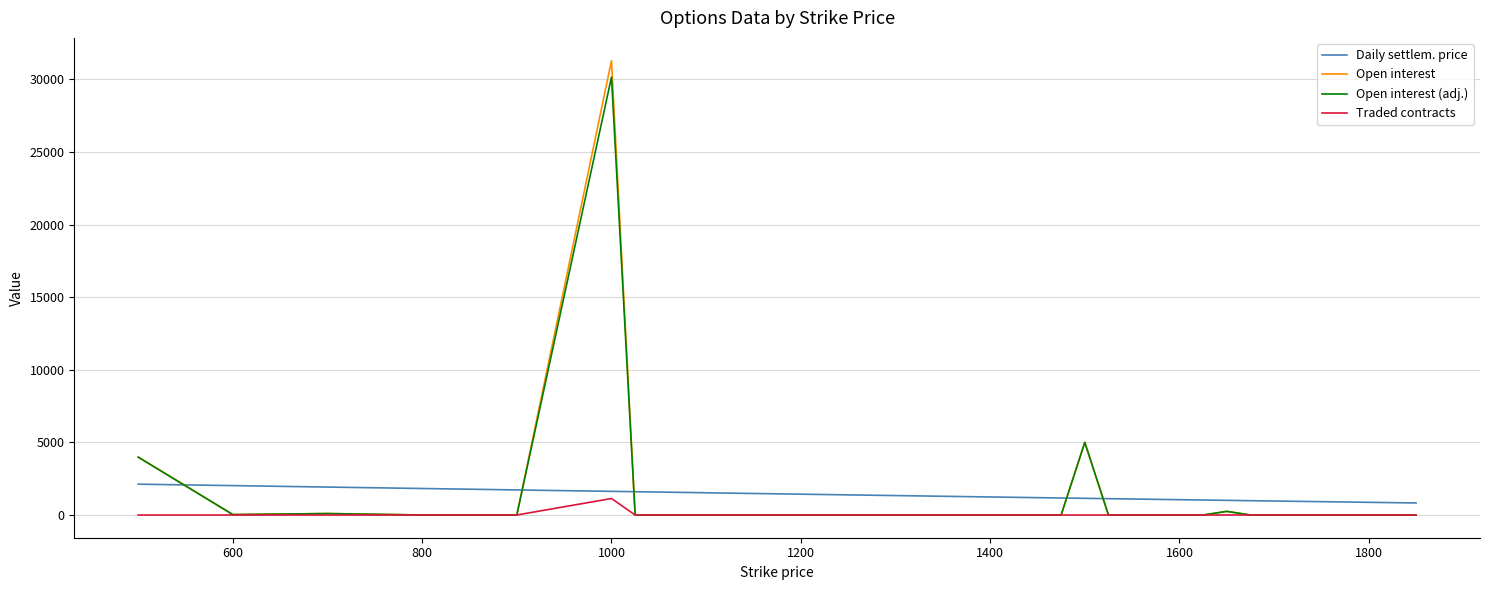

What is the lowest value of the Daily settlem. price series?

828.9